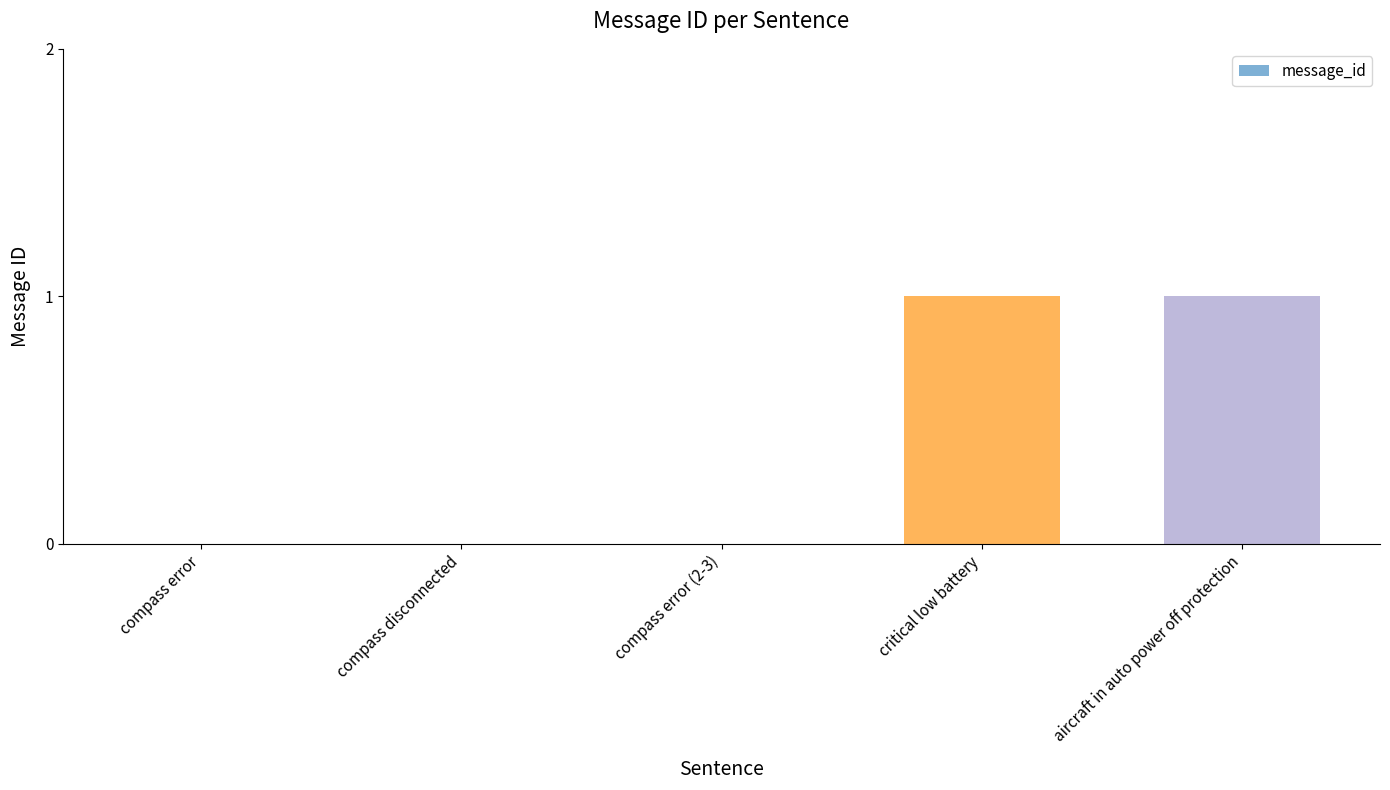

What is the change in value from compass error to aircraft in auto power off protection?

+1